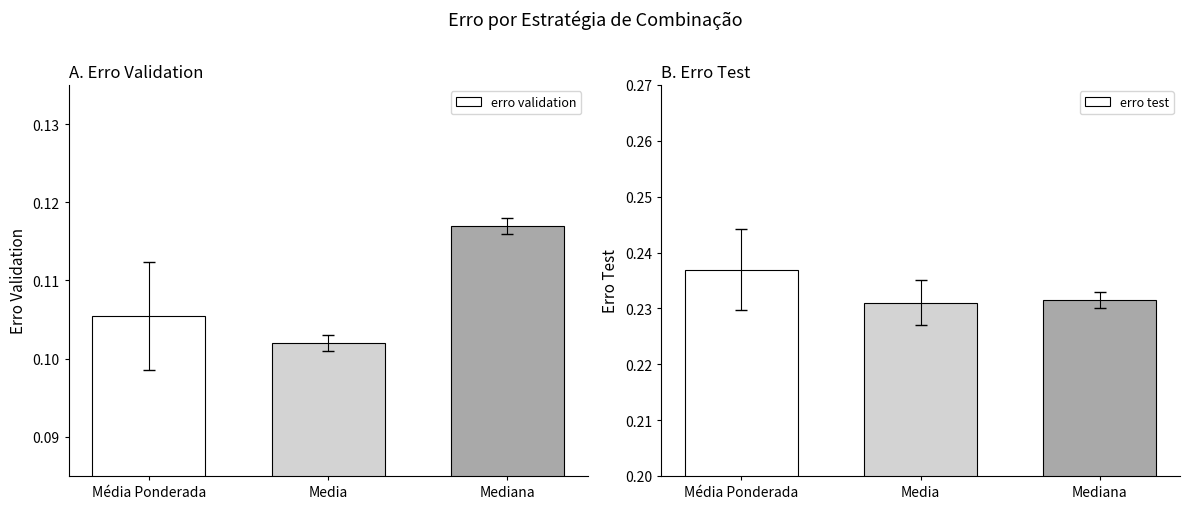

What are all the series names shown in the legend?

erro validation, erro test